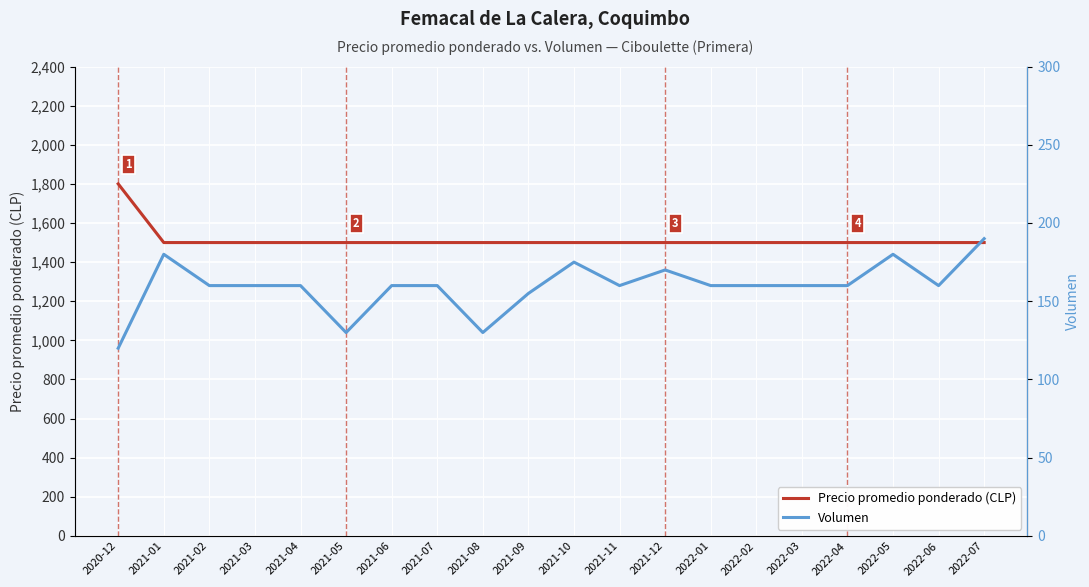

True or false: Volumen and Precio promedio ponderado (CLP) cross at least once.

False